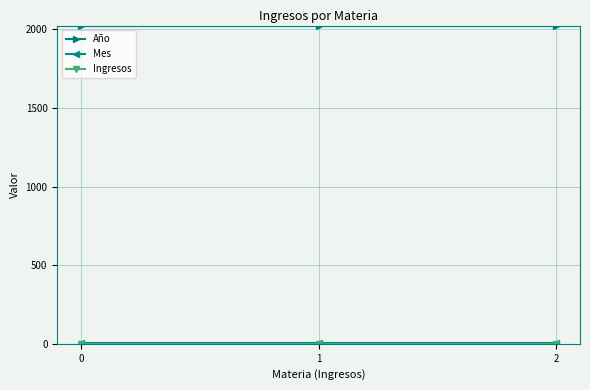

Is this an area chart (filled region under the line)?

No